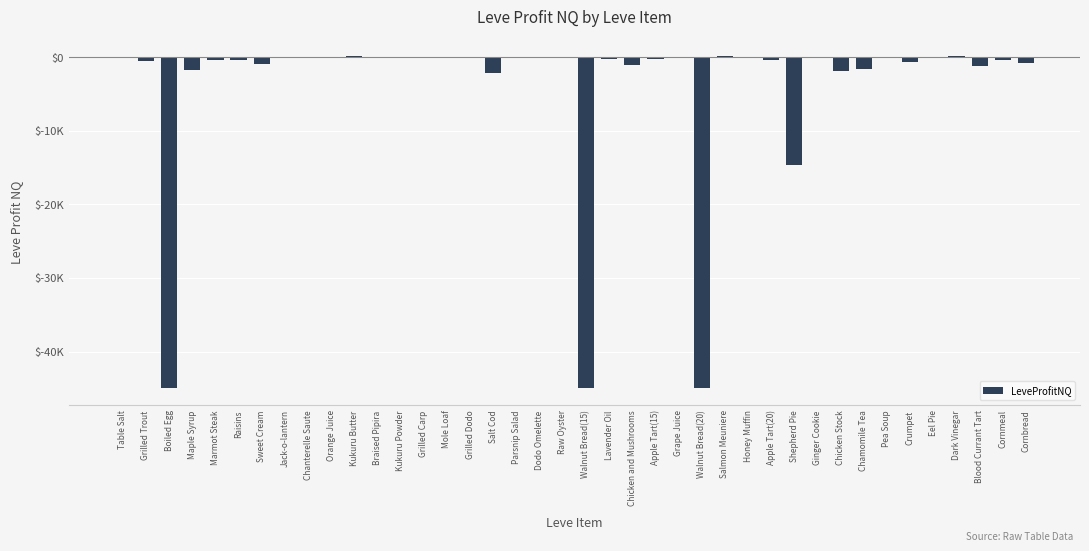

At which label does the data first exceed -70?

Table Salt